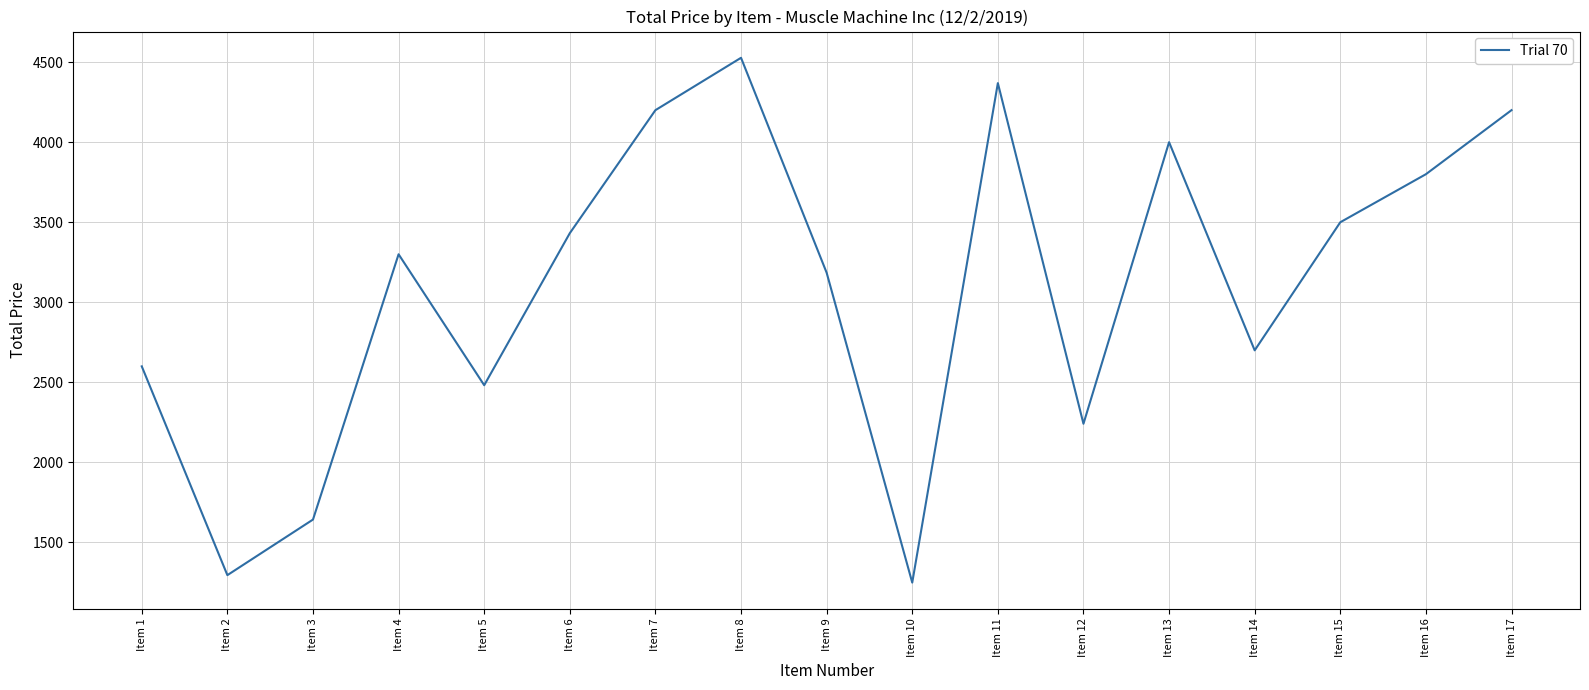

How many distinct data groups are displayed?

1